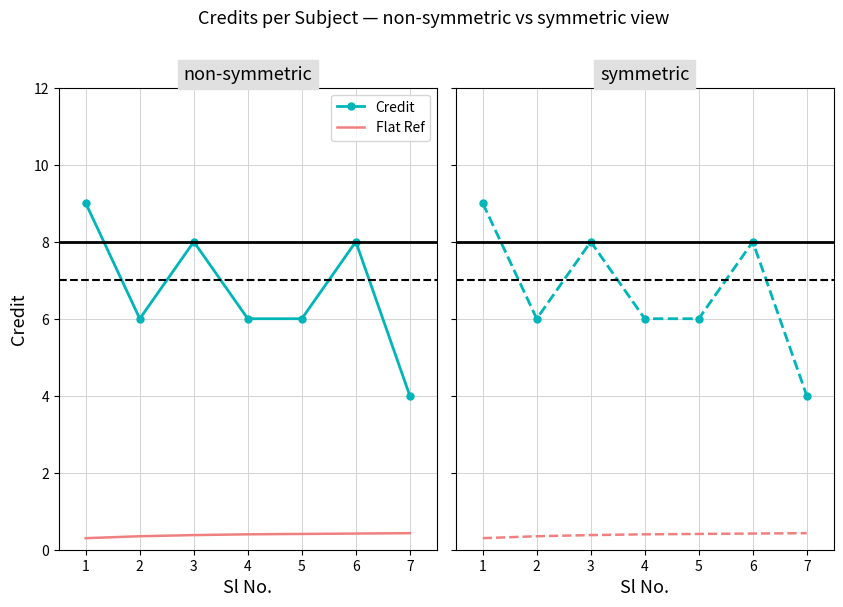

What is the maximum value shown in the chart?

9.0